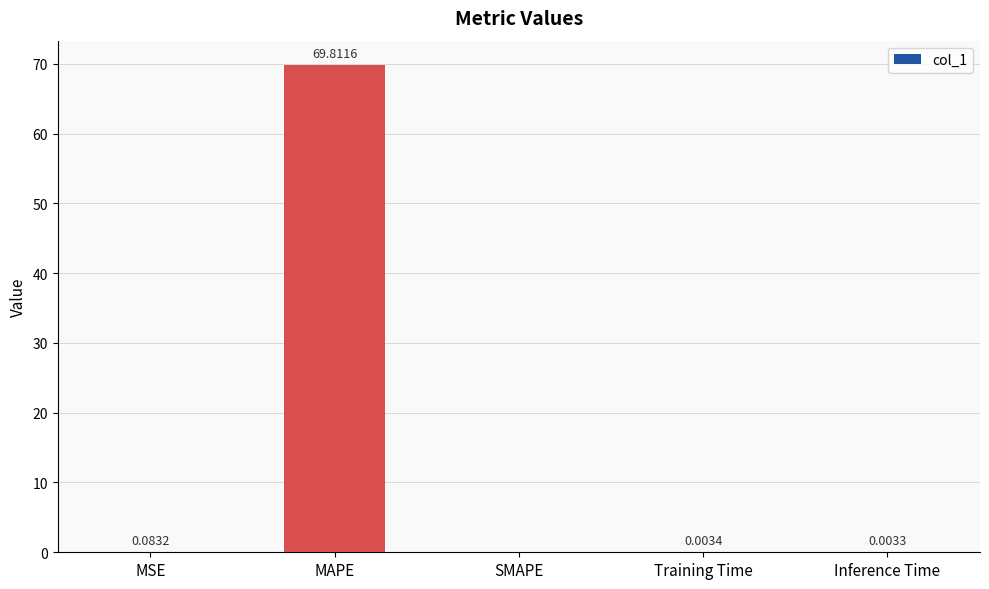

What is the sum of all values?

69.9